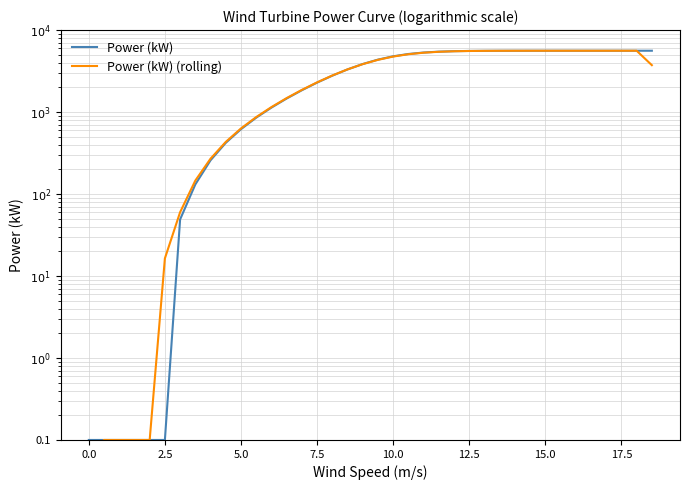

Does the chart have visible grid lines?

Yes